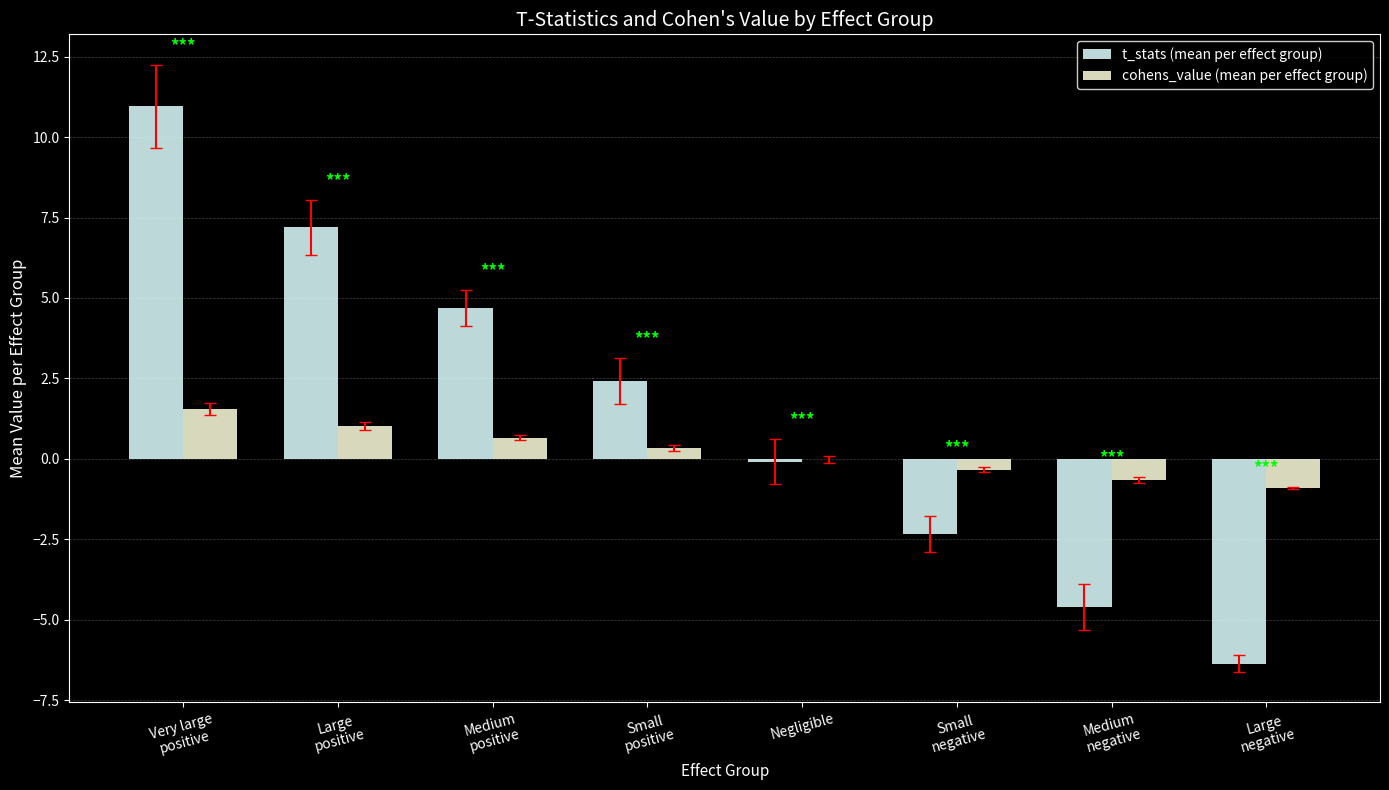

Which series has the largest total across all categories?

t_stats (mean per effect group)